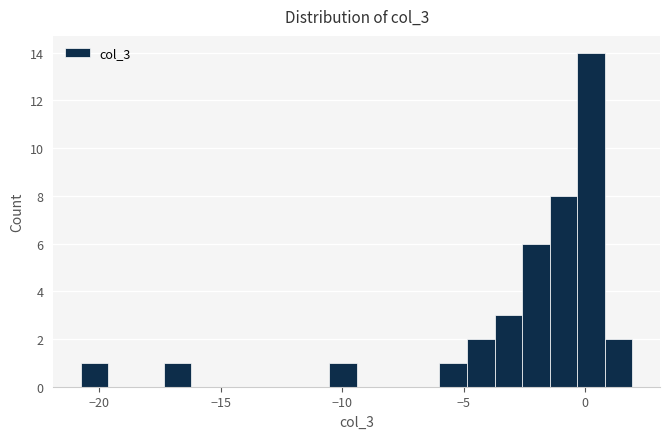

Around what value on the x-axis is the tallest bar? Give the approximate position of its centre, as read against the axis.

0.0